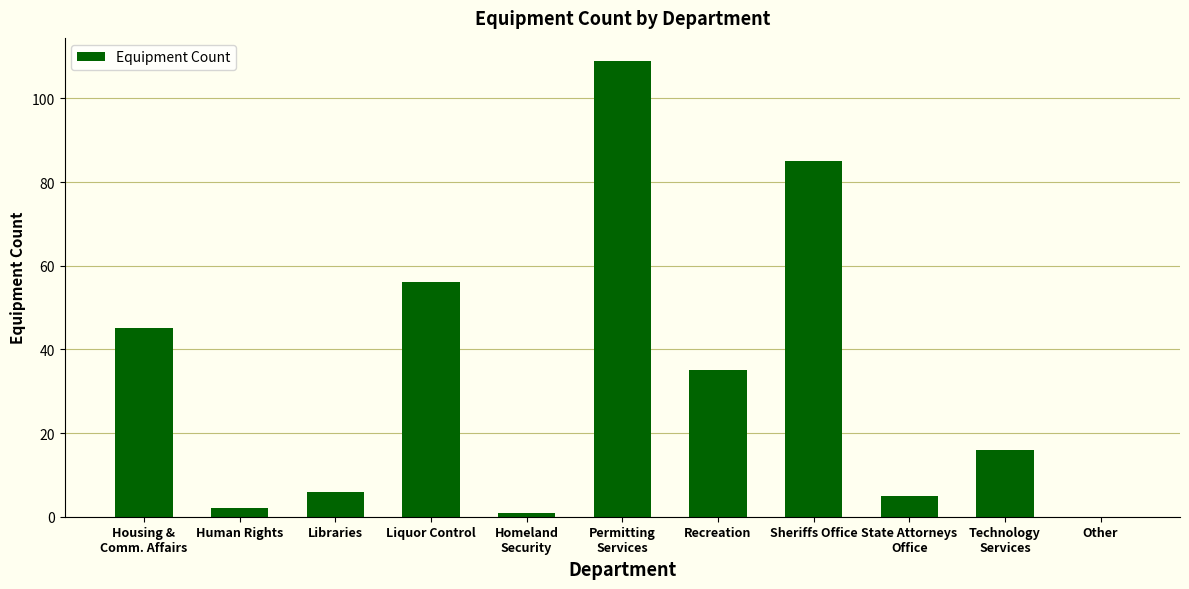

Is it true that the value at State Attorneys
Office is 1?

False